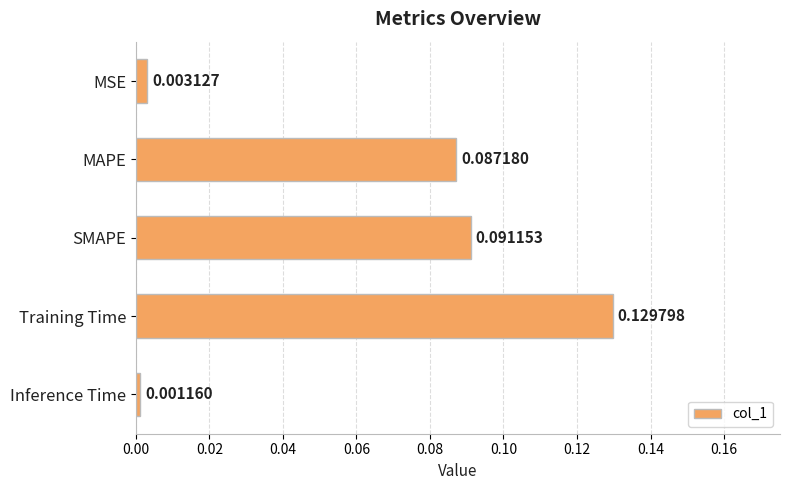

What is the change in value from MSE to Training Time?

+0.1